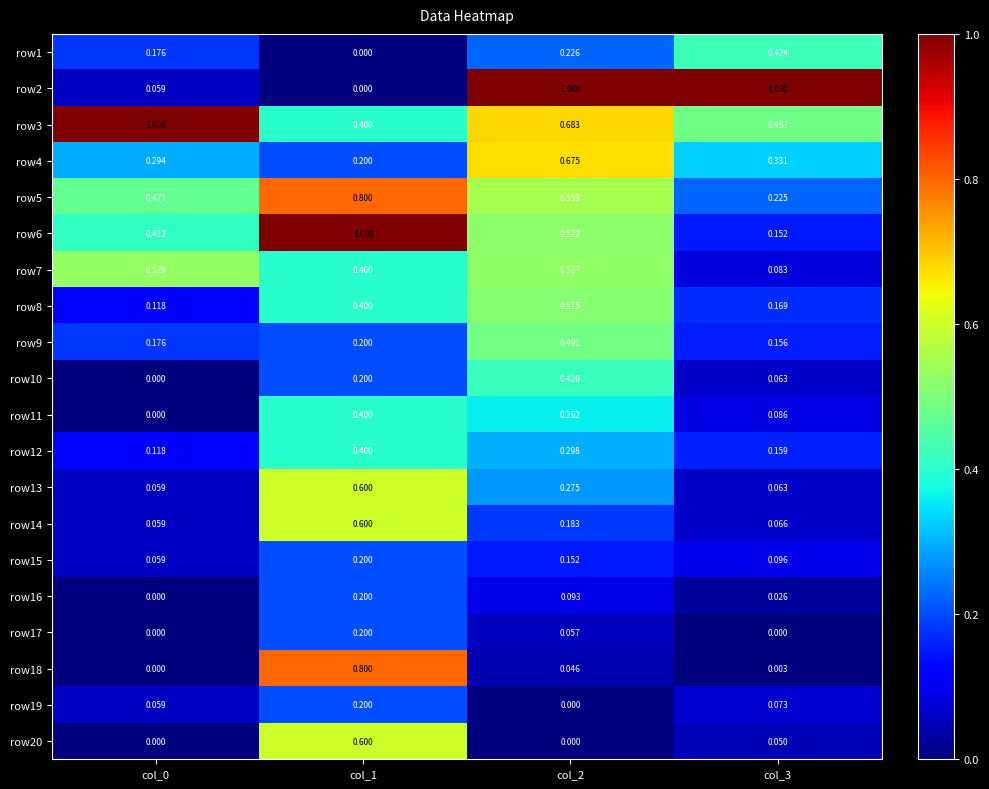

At how many categories does at least one series exceed 0?

4